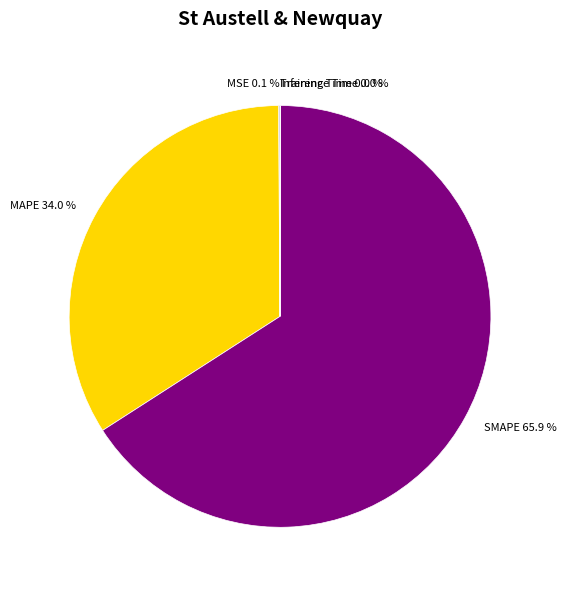

To the nearest percent, what is the average slice percentage?

20%